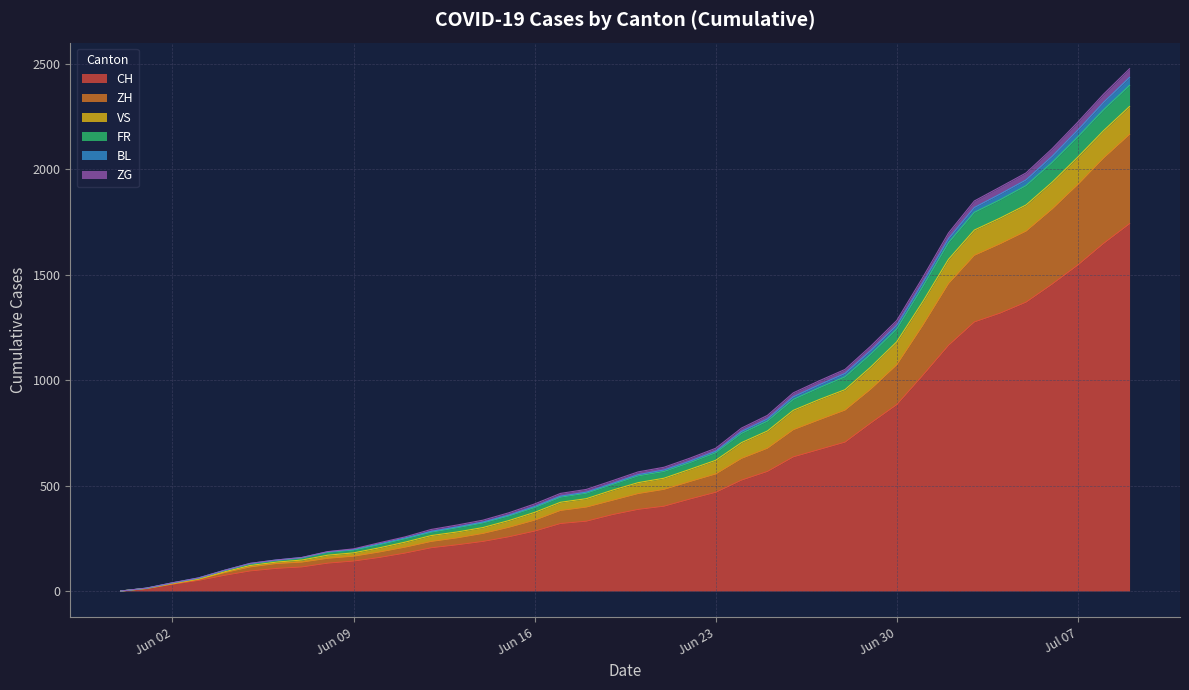

What is the maximum value for CH?

1742